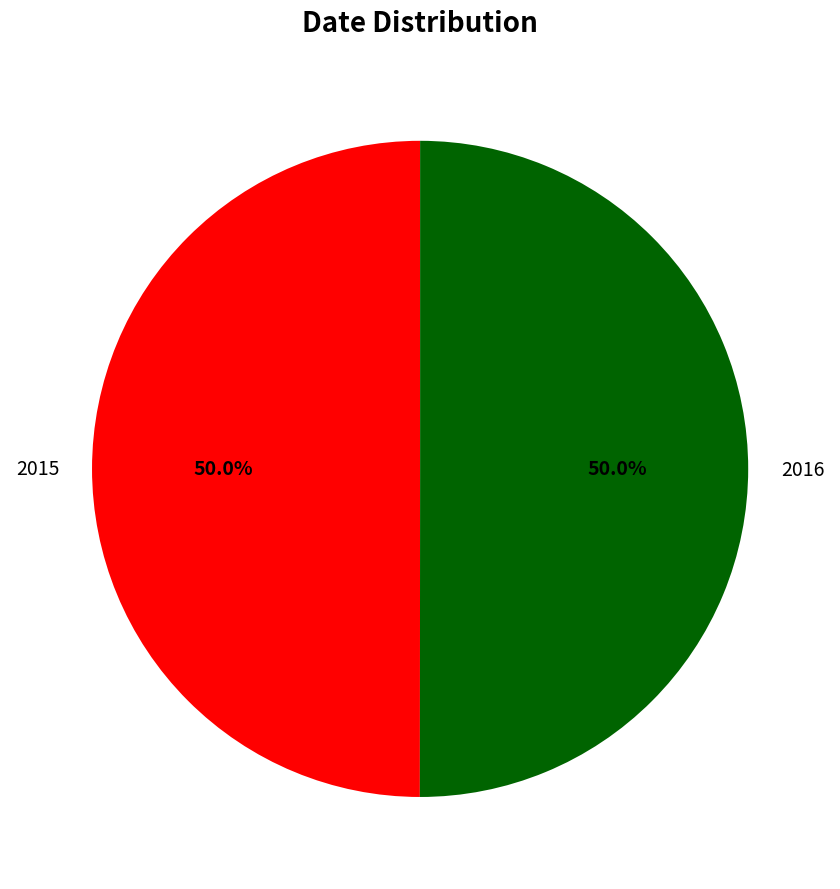

To the nearest percent, what percentage of the pie is 2016?

50%